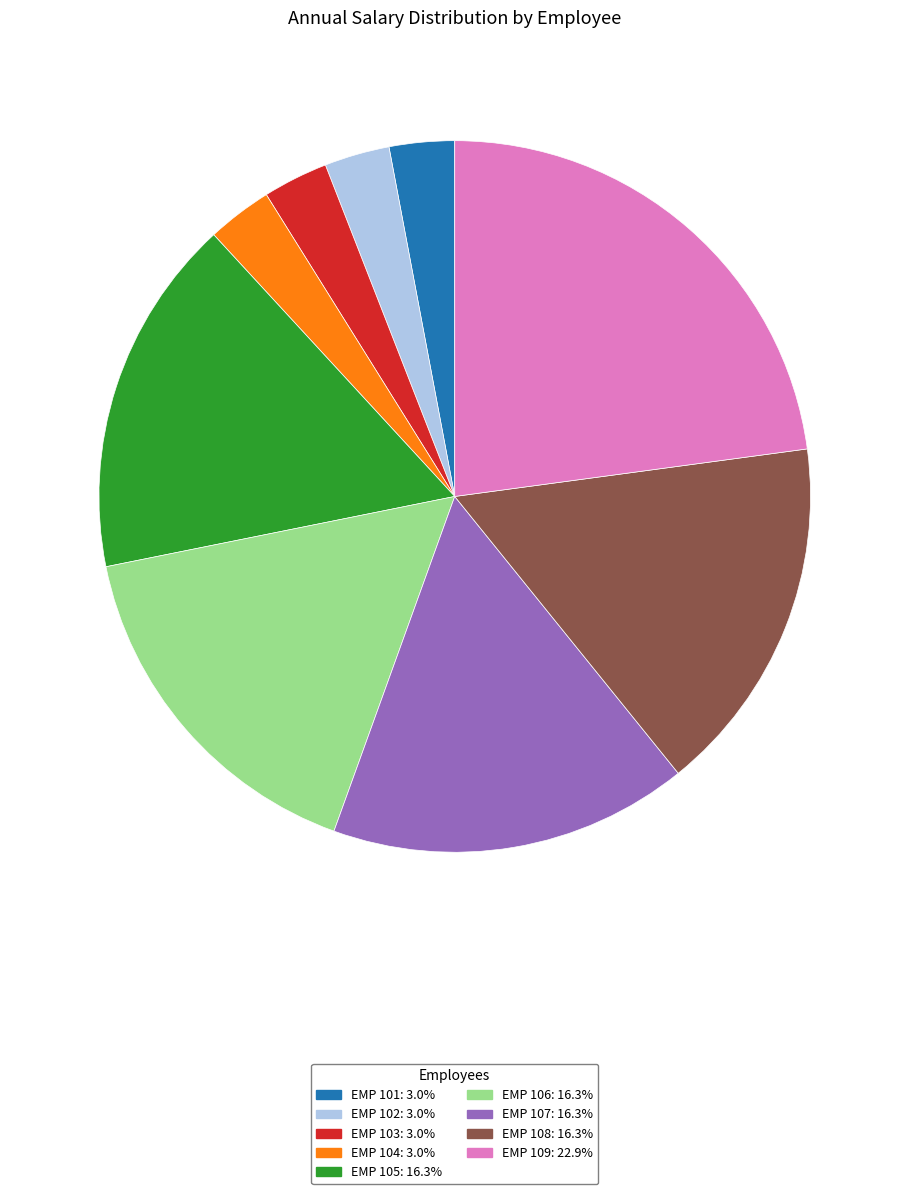

True or false: EMP 109 accounts for 34% of the total.

False